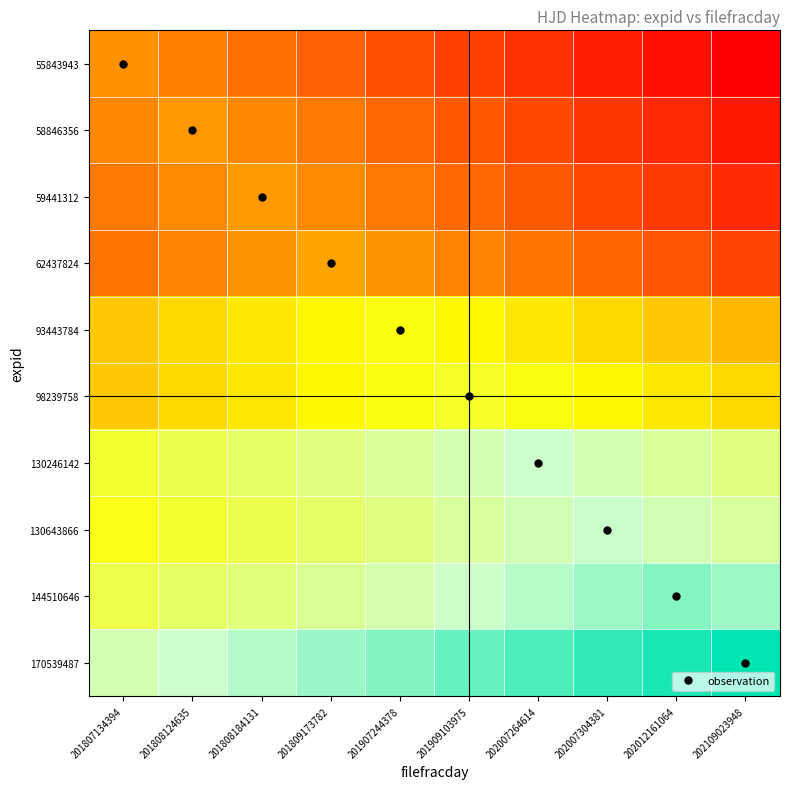

Reading left to right, list all the values displayed in this chart.

55843943: 201807134394=2458312.9	201808124635=2458262.9	201808184131=2458212.9	201809173782=2458162.9	201907244378=2458112.9	201909103975=2458062.9	202007264614=2458012.9	202007304381=2457962.9	202012161064=2457912.9	202109023948=2457862.9
58846356: 201807134394=2458293.0	201808124635=2458343.0	201808184131=2458293.0	201809173782=2458243.0	201907244378=2458193.0	201909103975=2458143.0	202007264614=2458093.0	202007304381=2458043.0	202012161064=2457993.0	202109023948=2457943.0
59441312: 201807134394=2458248.9	201808124635=2458298.9	201808184131=2458348.9	201809173782=2458298.9	201907244378=2458248.9	201909103975=2458198.9	202007264614=2458148.9	202007304381=2458098.9	202012161064=2458048.9	202109023948=2457998.9
62437824: 201807134394=2458228.9	201808124635=2458278.9	201808184131=2458328.9	201809173782=2458378.9	201907244378=2458328.9	201909103975=2458278.9	202007264614=2458228.9	202007304381=2458178.9	202012161064=2458128.9	202109023948=2458078.9
93443784: 201807134394=2458488.9	201808124635=2458538.9	201808184131=2458588.9	201809173782=2458638.9	201907244378=2458688.9	201909103975=2458638.9	202007264614=2458588.9	202007304381=2458538.9	202012161064=2458488.9	202109023948=2458438.9
98239758: 201807134394=2458486.9	201808124635=2458536.9	201808184131=2458586.9	201809173782=2458636.9	201907244378=2458686.9	201909103975=2458736.9	202007264614=2458686.9	202007304381=2458636.9	202012161064=2458586.9	202109023948=2458536.9
130246142: 201807134394=2458757.0	201808124635=2458807.0	201808184131=2458857.0	201809173782=2458907.0	201907244378=2458957.0	201909103975=2459007.0	202007264614=2459057.0	202007304381=2459007.0	202012161064=2458957.0	202109023948=2458907.0
130643866: 201807134394=2458710.9	201808124635=2458760.9	201808184131=2458810.9	201809173782=2458860.9	201907244378=2458910.9	201909103975=2458960.9	202007264614=2459010.9	202007304381=2459060.9	202012161064=2459010.9	202109023948=2458960.9
144510646: 201807134394=2458799.6	201808124635=2458849.6	201808184131=2458899.6	201809173782=2458949.6	201907244378=2458999.6	201909103975=2459049.6	202007264614=2459099.6	202007304381=2459149.6	202012161064=2459199.6	202109023948=2459149.6
170539487: 201807134394=2459009.9	201808124635=2459059.9	201808184131=2459109.9	201809173782=2459159.9	201907244378=2459209.9	201909103975=2459259.9	202007264614=2459309.9	202007304381=2459359.9	202012161064=2459409.9	202109023948=2459459.9